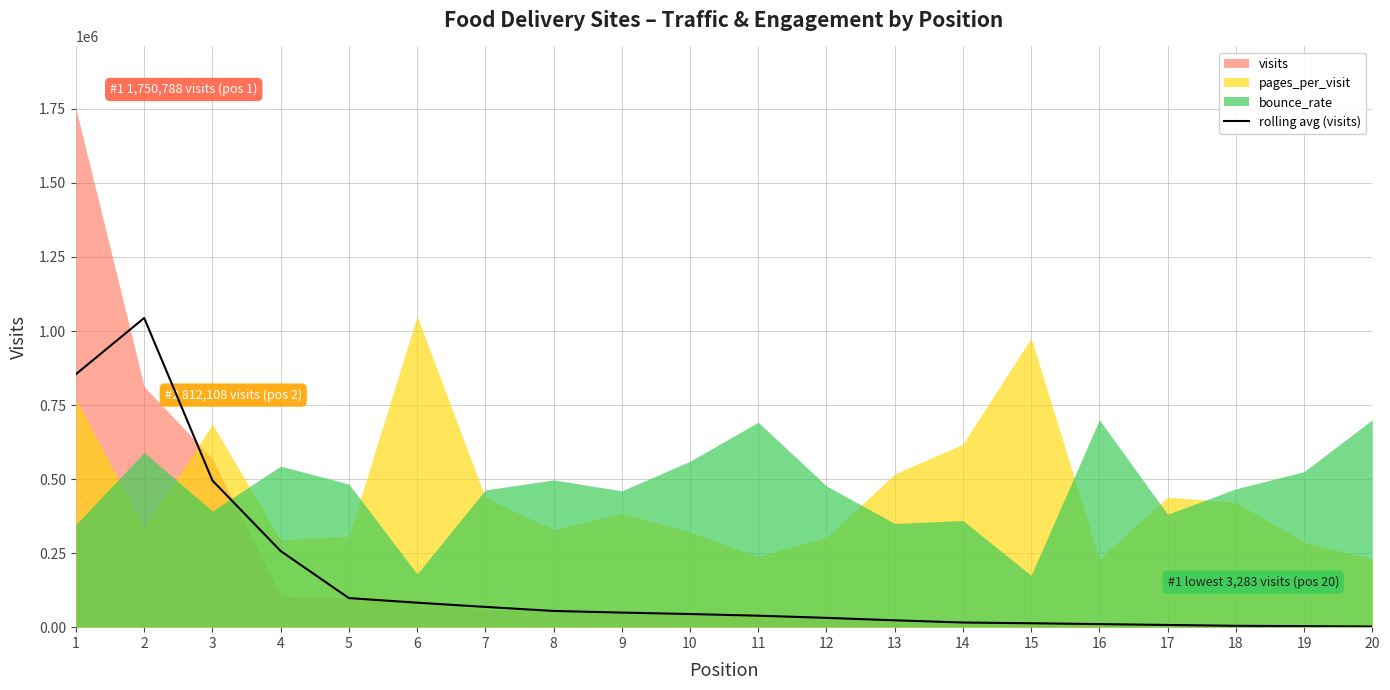

The value of rolling avg (visits) at 4 is 257120.3. True or false?

True